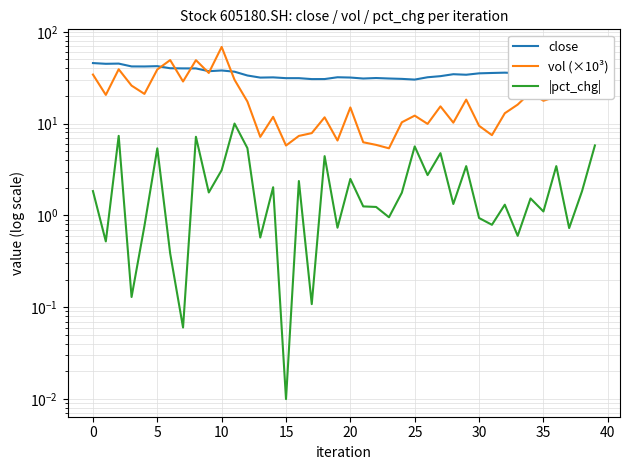

Which series has the widest spread of values?

vol (×10³)